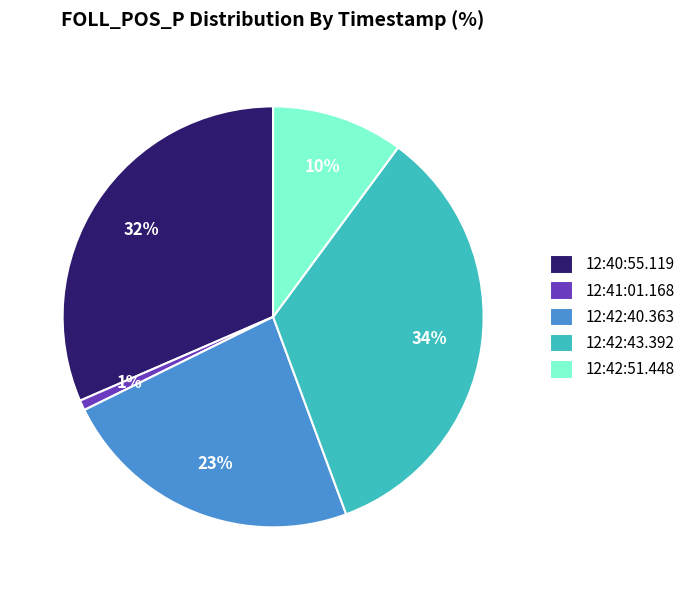

Rank the categories by value from highest to lowest.

12:42:43.392, 12:40:55.119, 12:42:40.363, 12:42:51.448, 12:41:01.168